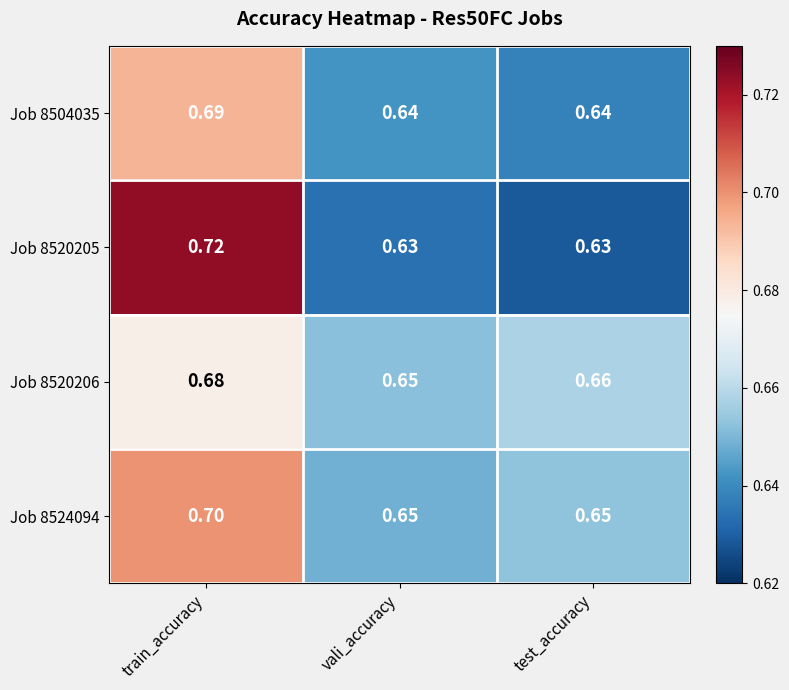

Which label corresponds to the largest value in the chart?

train_accuracy